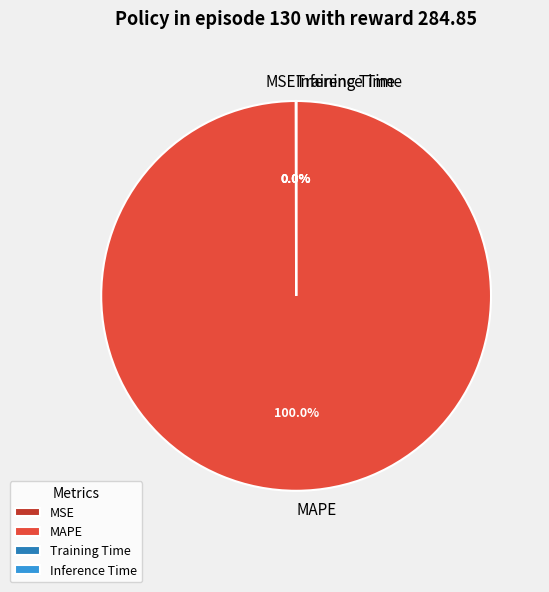

Which category accounts for the majority?

MAPE